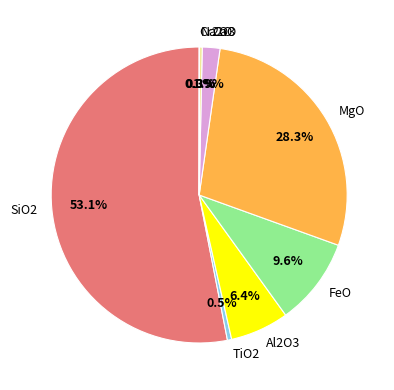

Approximately how many times larger is the value at MgO compared to Al2O3?

4.4